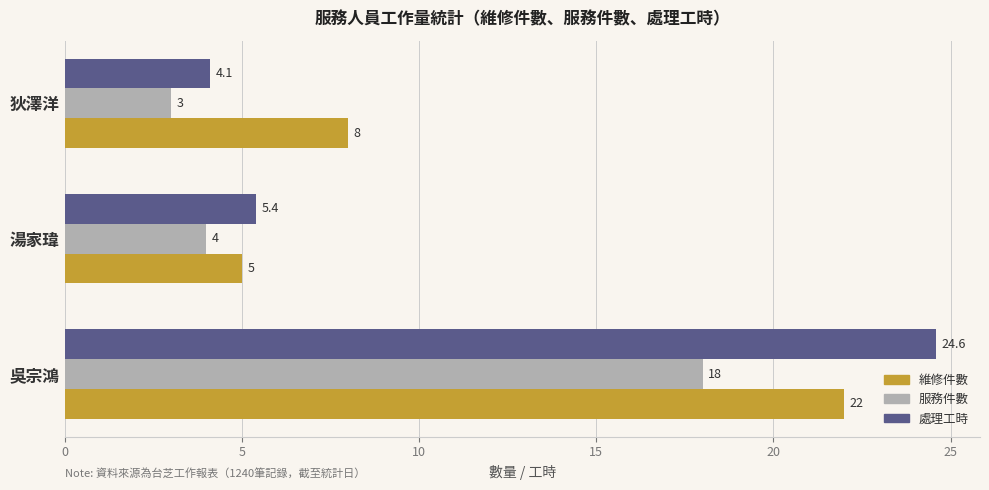

Is it true that 處理工時 equals 7.8 at 湯家瑋?

False